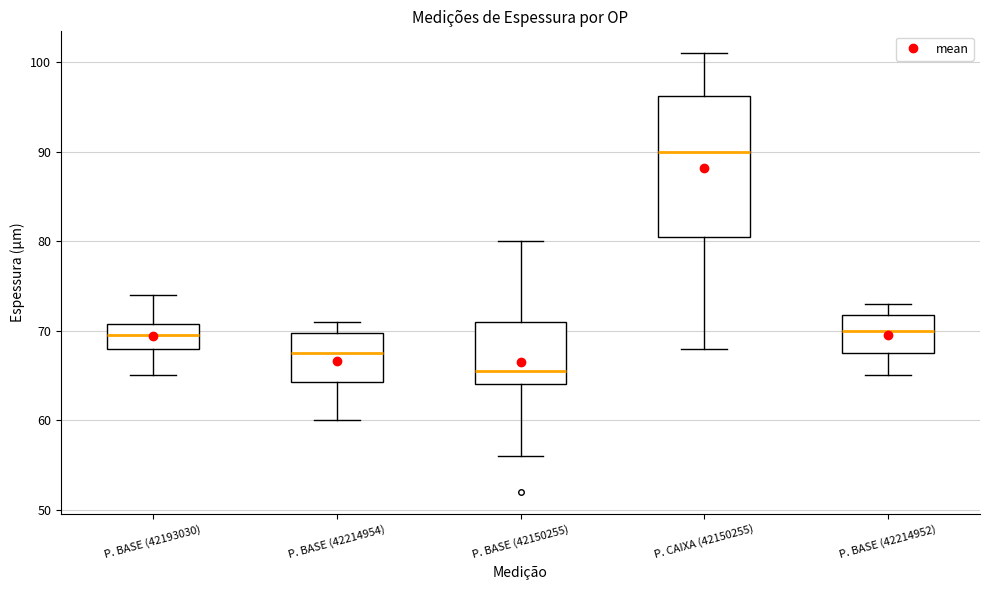

Comparing the boxes themselves (not the whiskers), which one is the tallest?

P. CAIXA (42150255)